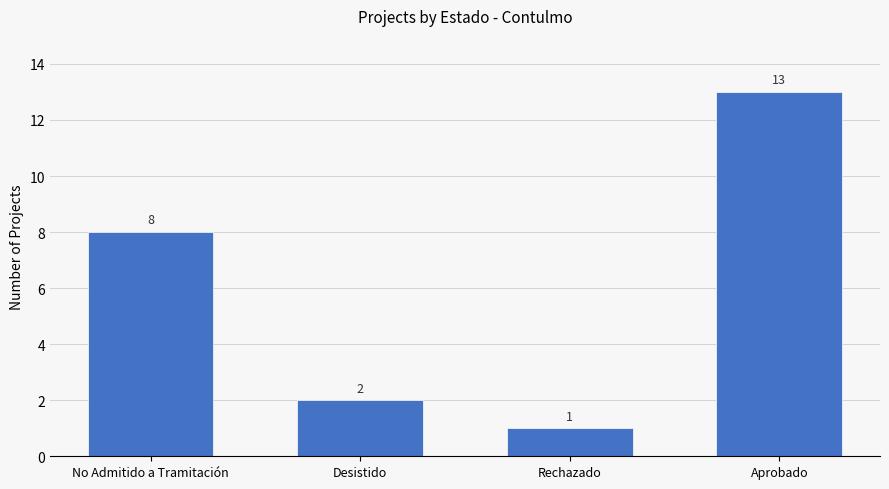

What is the average value?

6